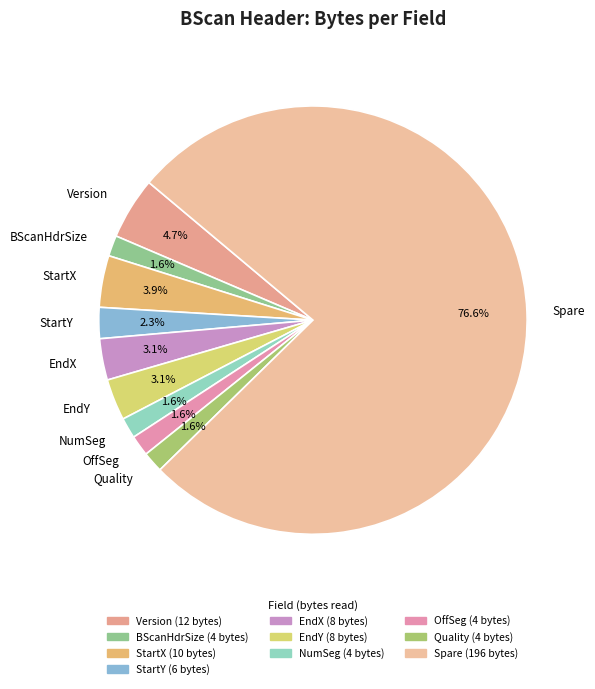

Does any single category account for the majority?

Yes